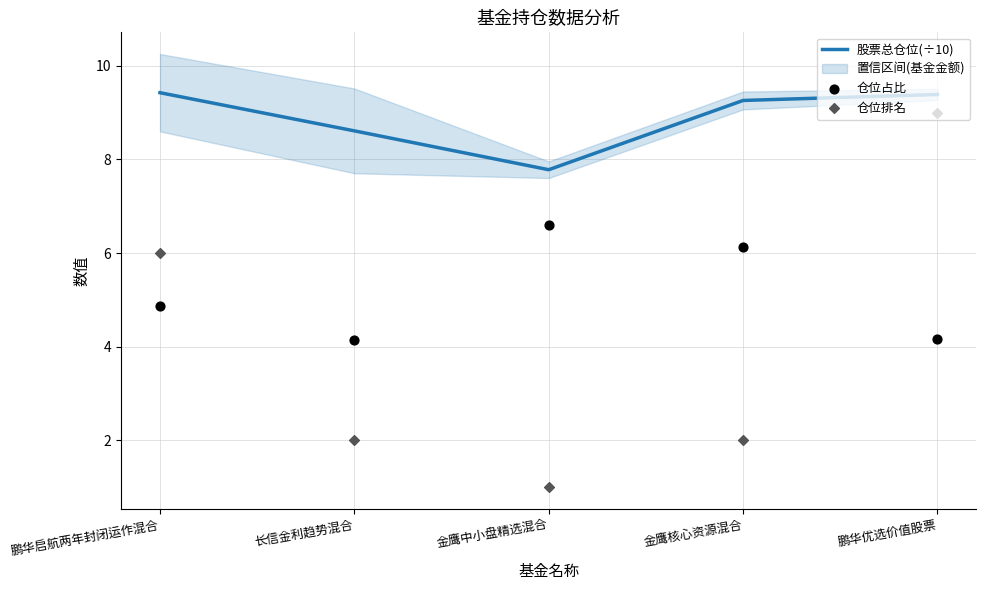

Which series has the largest total across all categories?

股票总仓位(÷10)